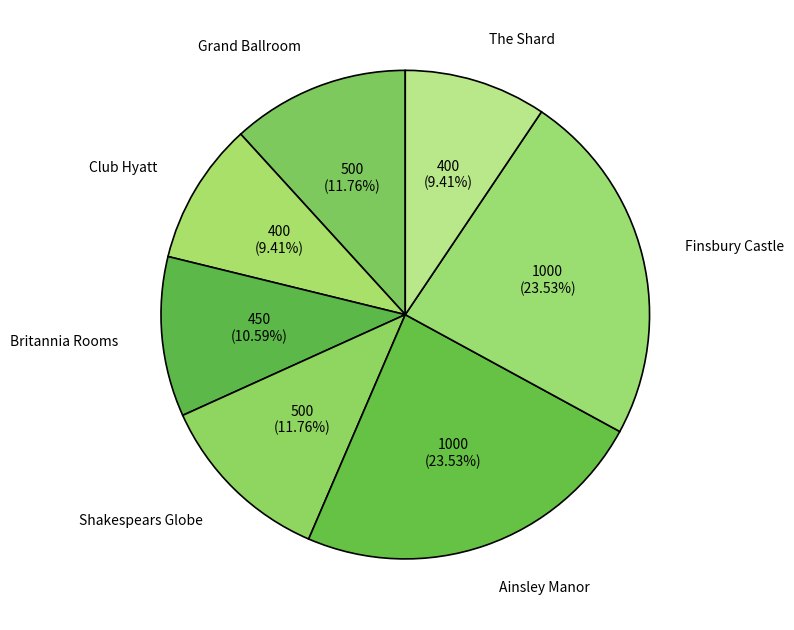

What is the total percentage of Finsbury Castle and Grand Ballroom?

35.3%